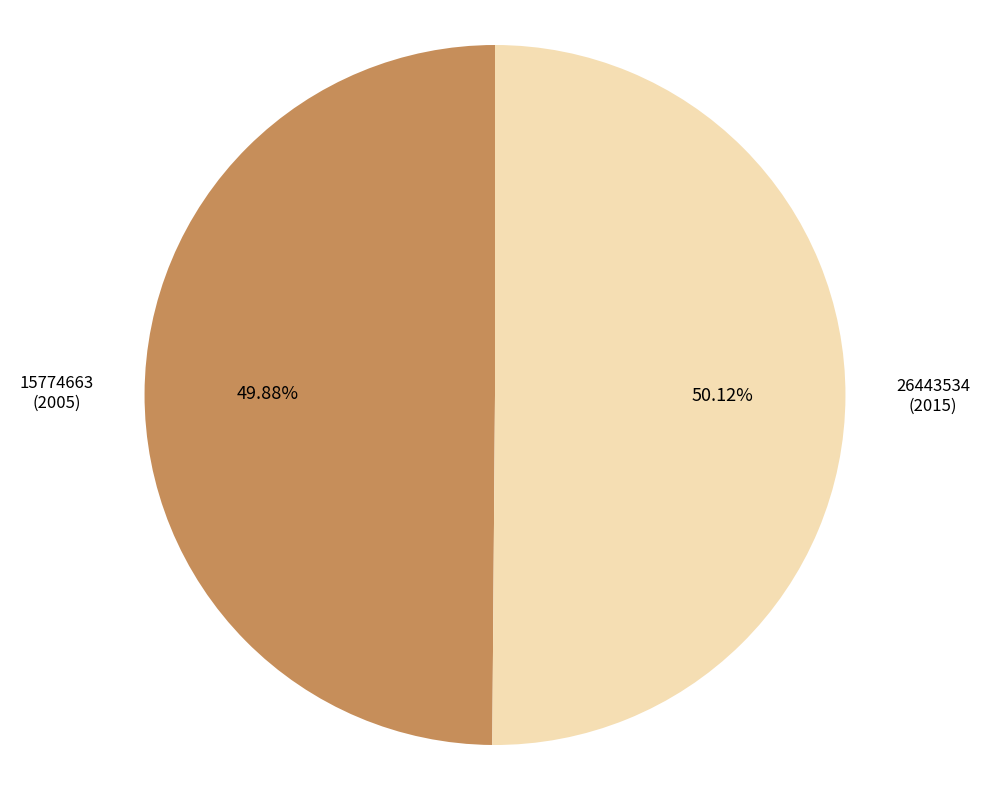

True or false: 15774663 accounts for 62% of the total.

False